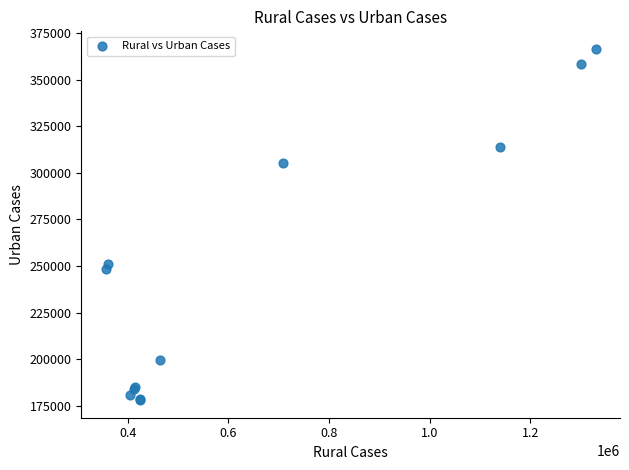

What Y value in the scatter plot is closest to 272299?

251245